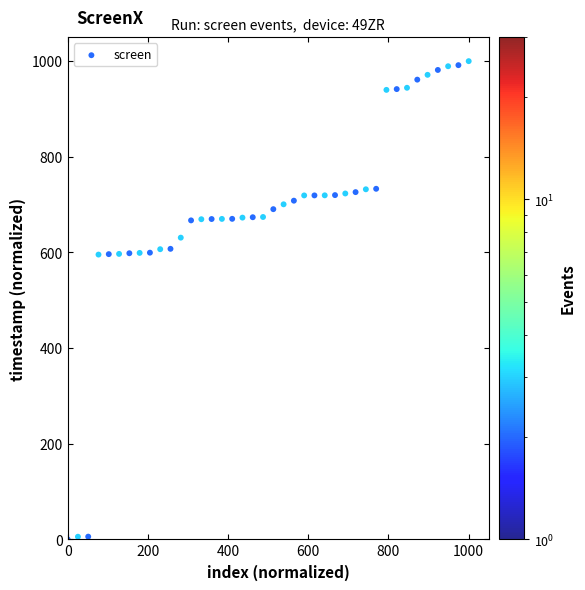

What is the range of Y values (max minus min)?

1000.0